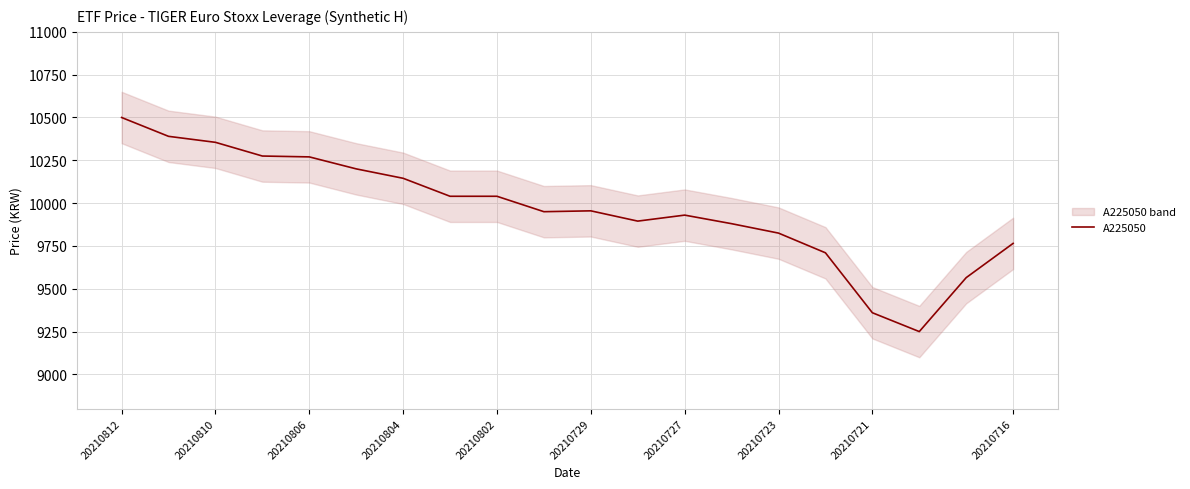

The value of A225050 at 20210716 is 14394. True or false?

False